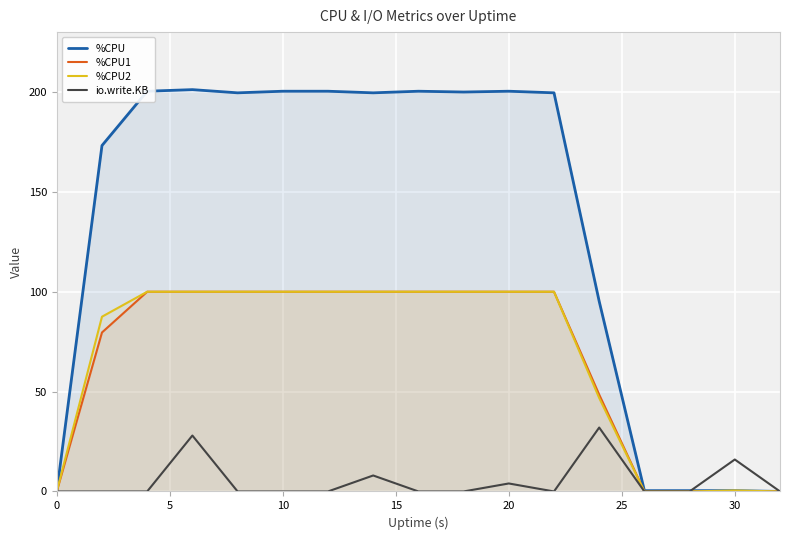

Does the chart display data point markers on the line(s)?

No